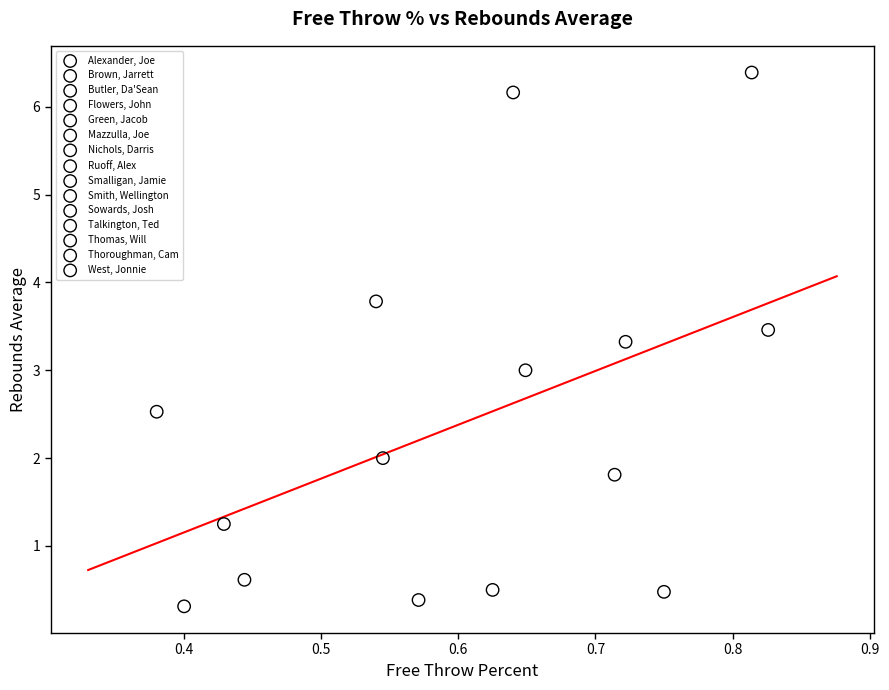

Which series contains the highest Y value?

Alexander, Joe